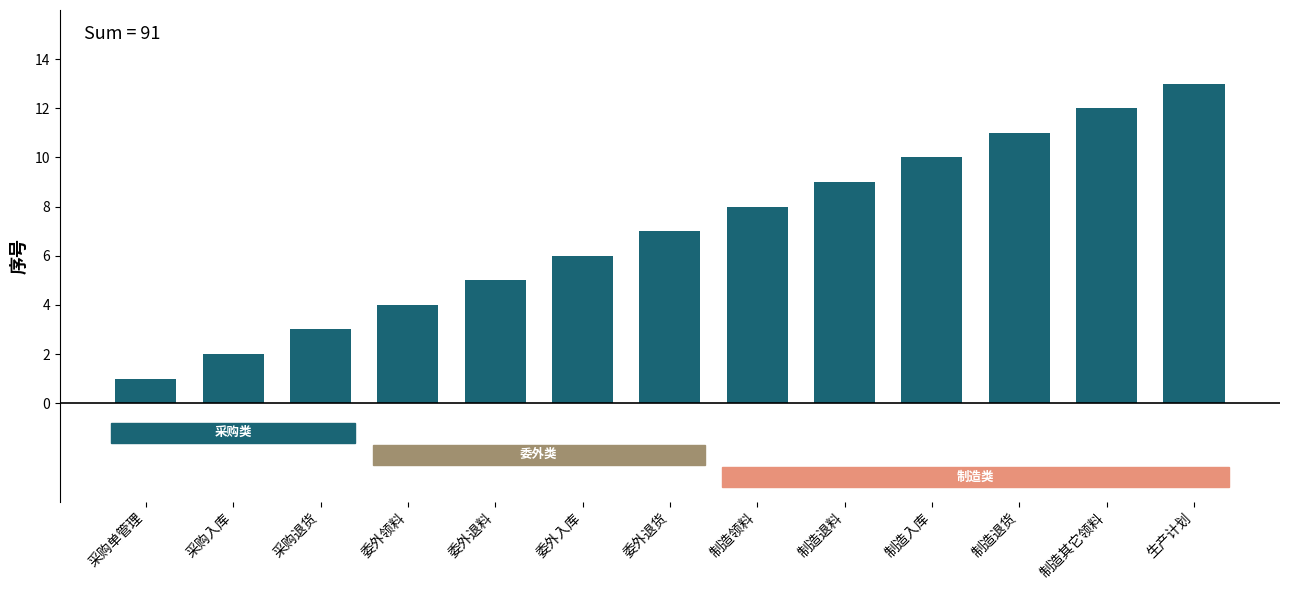

True or false: the data shows 10 at 制造入库.

True